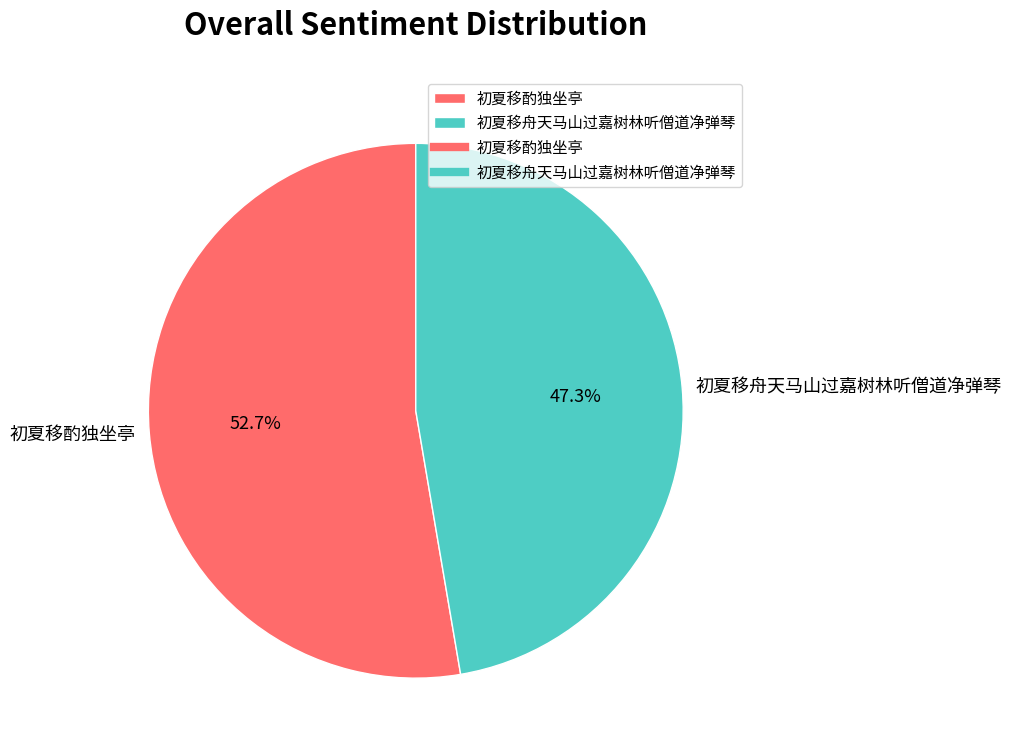

How many slices are in this pie chart?

2